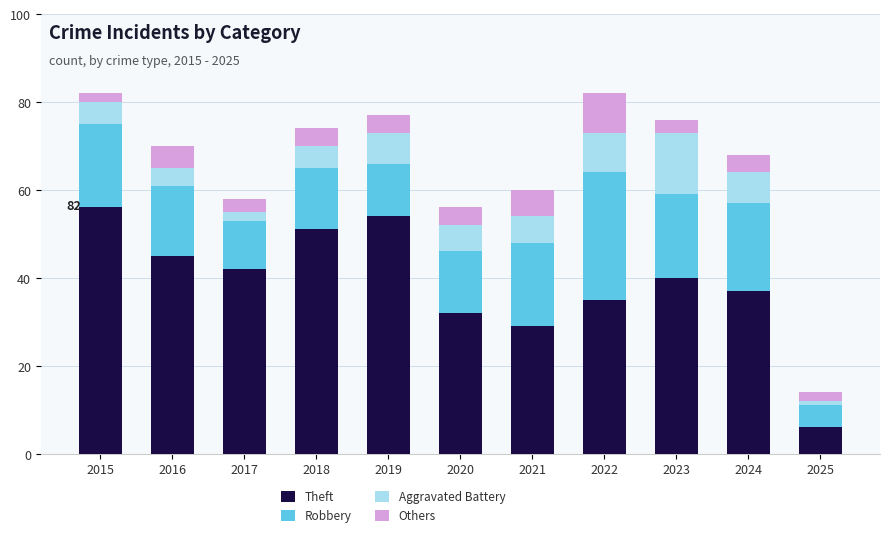

True or false: Theft has a value of 46 at 2020.

False